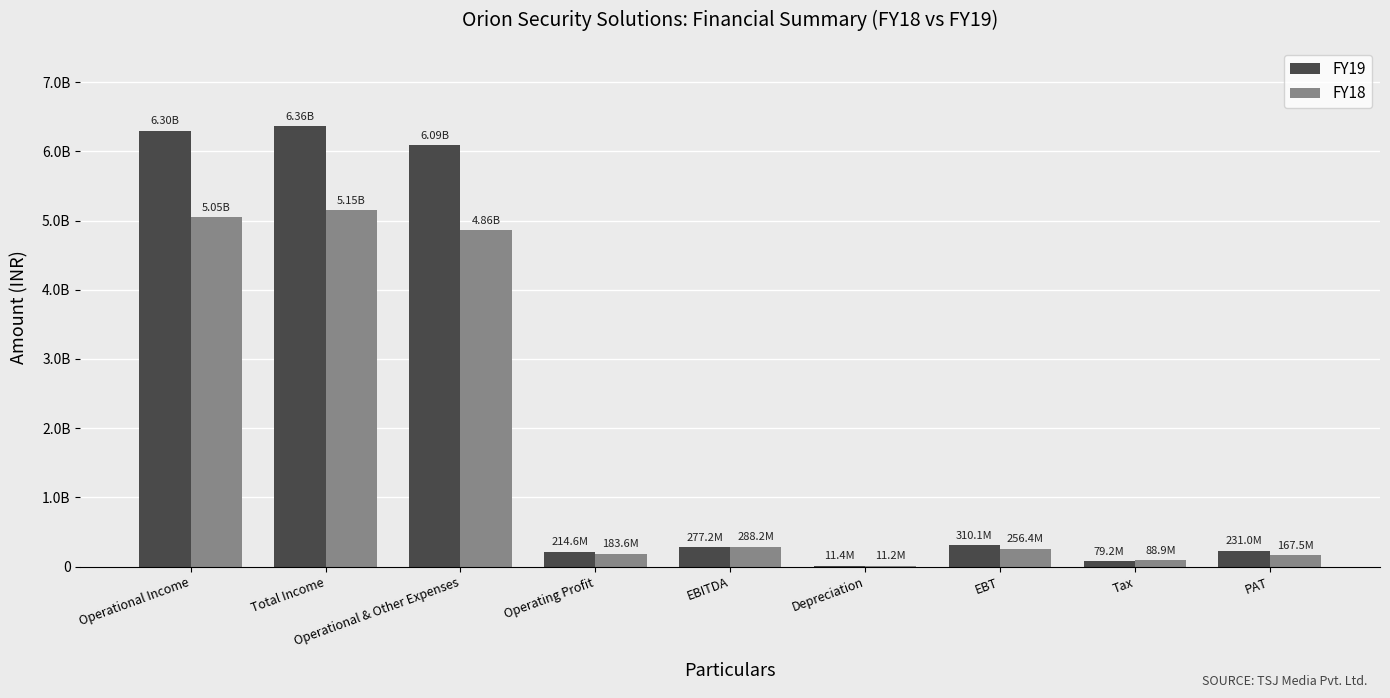

What are all the series names shown in the legend?

FY19, FY18